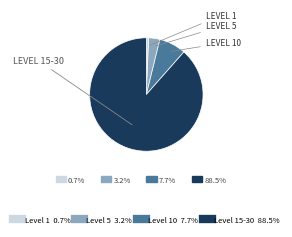

Is there any slice that represents more than half of the pie?

Yes